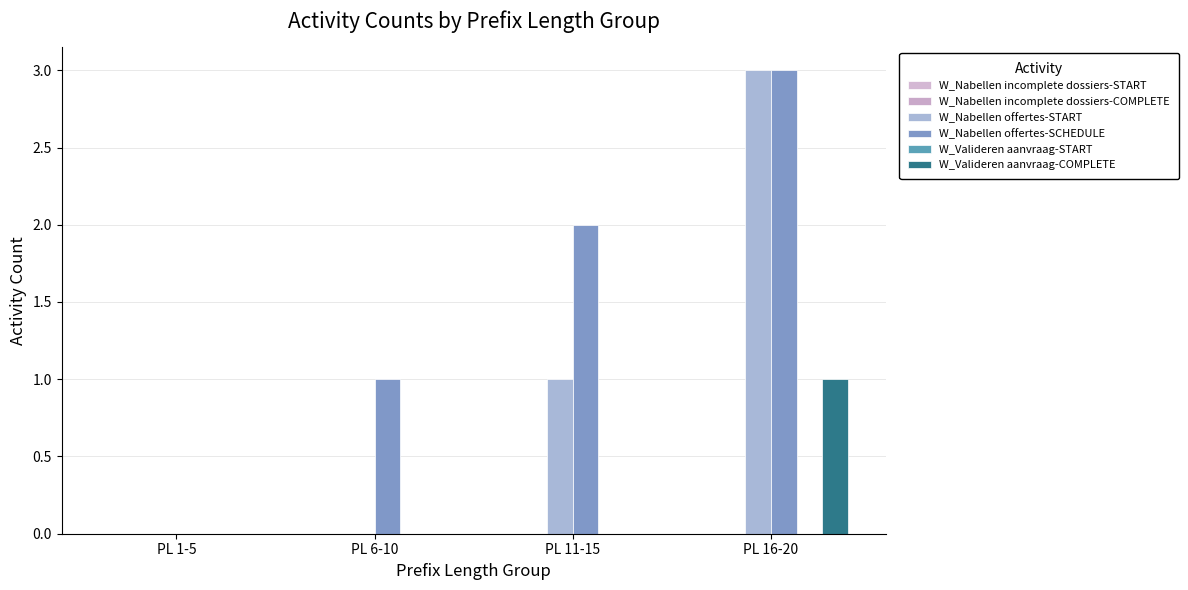

Which series has the largest total across all categories?

W_Nabellen offertes-SCHEDULE